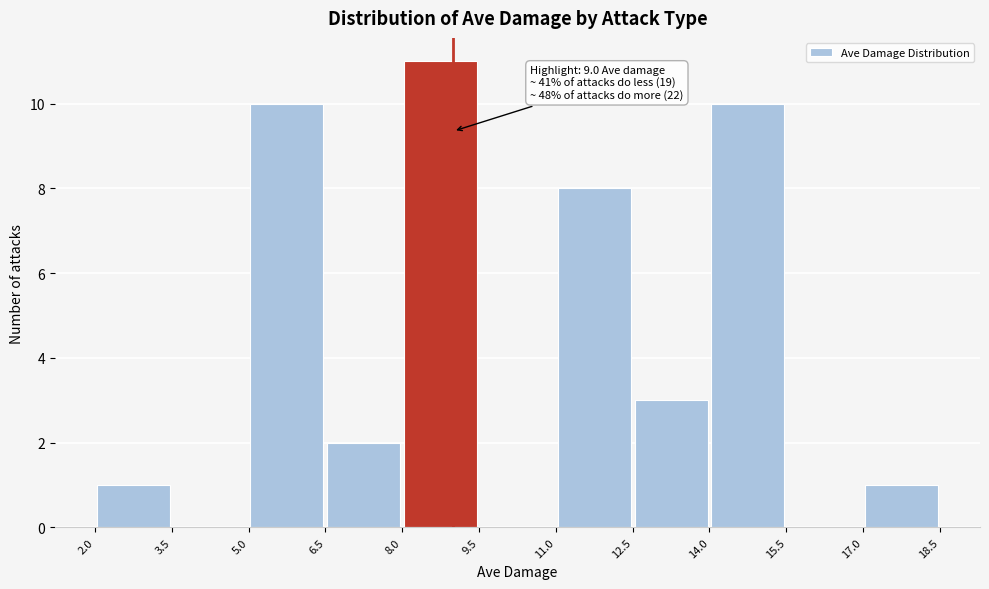

Which range on the x-axis has the tallest bar?

8.0 to 9.5